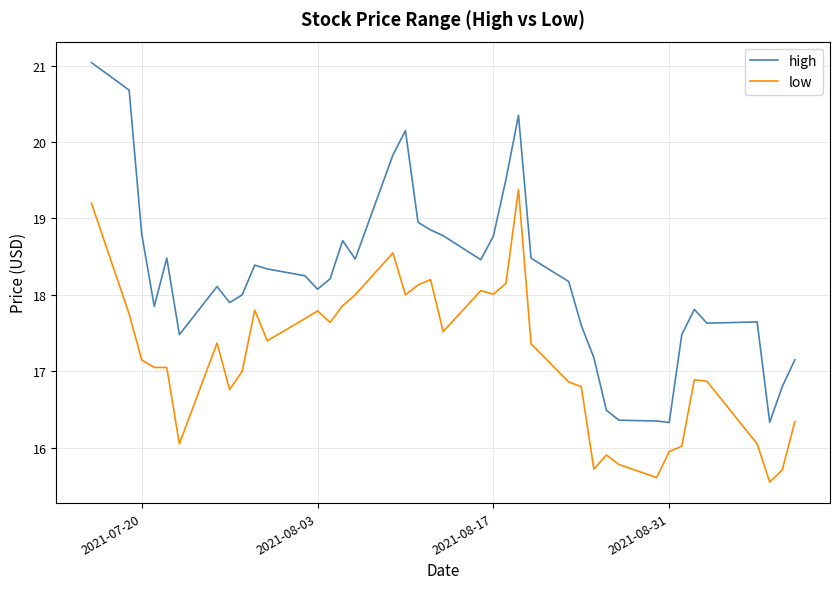

Which series has the widest spread of values?

high